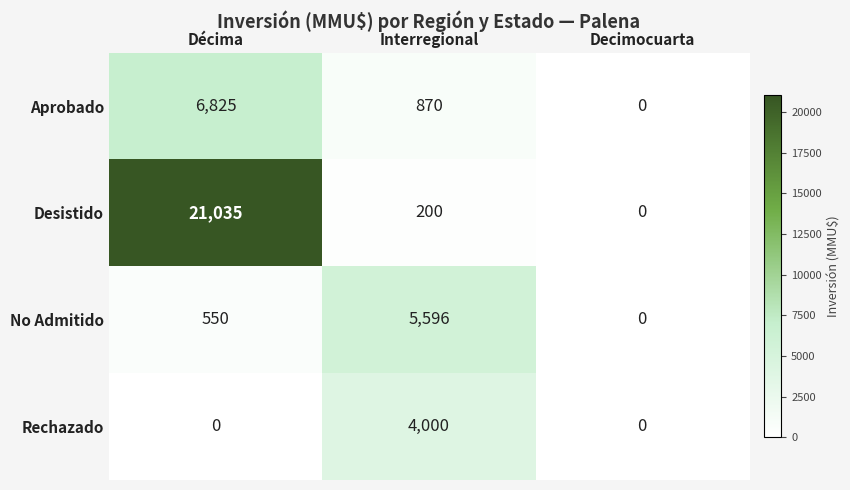

At how many categories does at least one series exceed 19175?

1